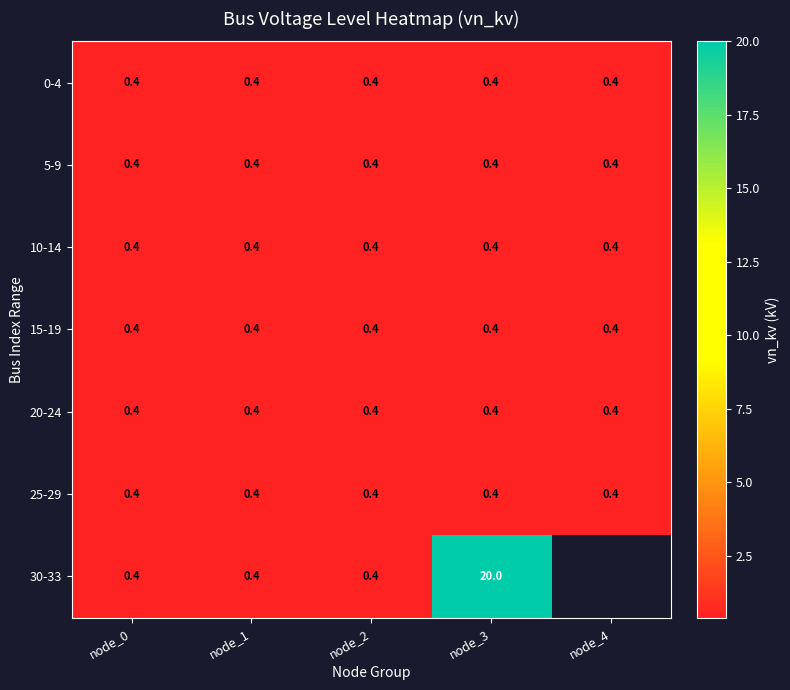

True or false: 25-29 has a value of 0.4 at node_1.

True